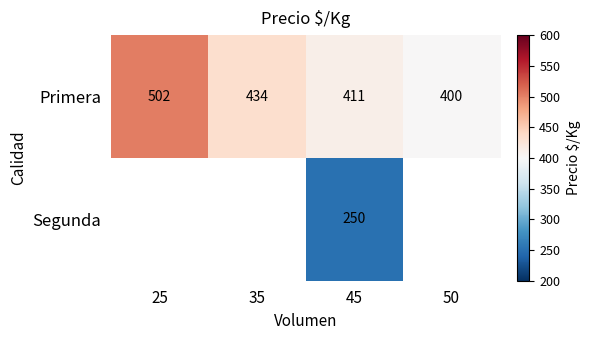

What is the total value across all series at 45?

661.0